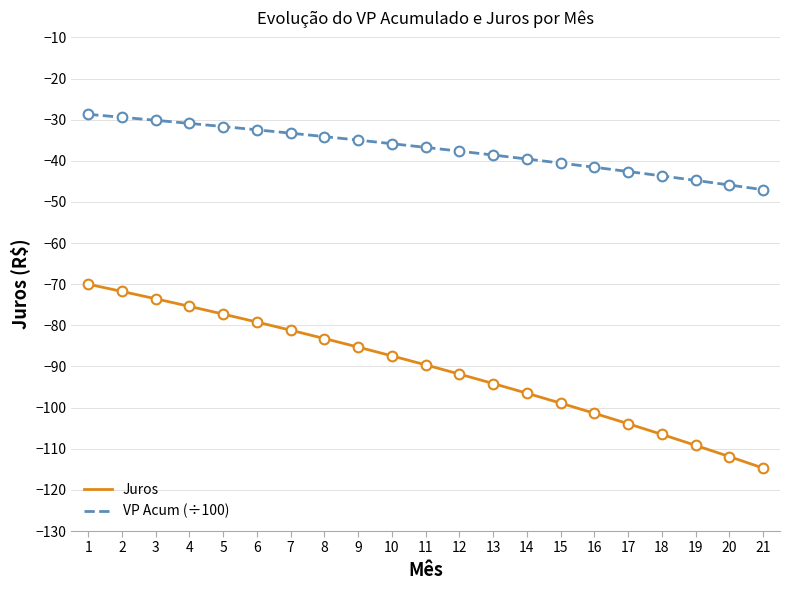

Rank the series at 10 from highest to lowest value.

VP Acum (÷100), Juros